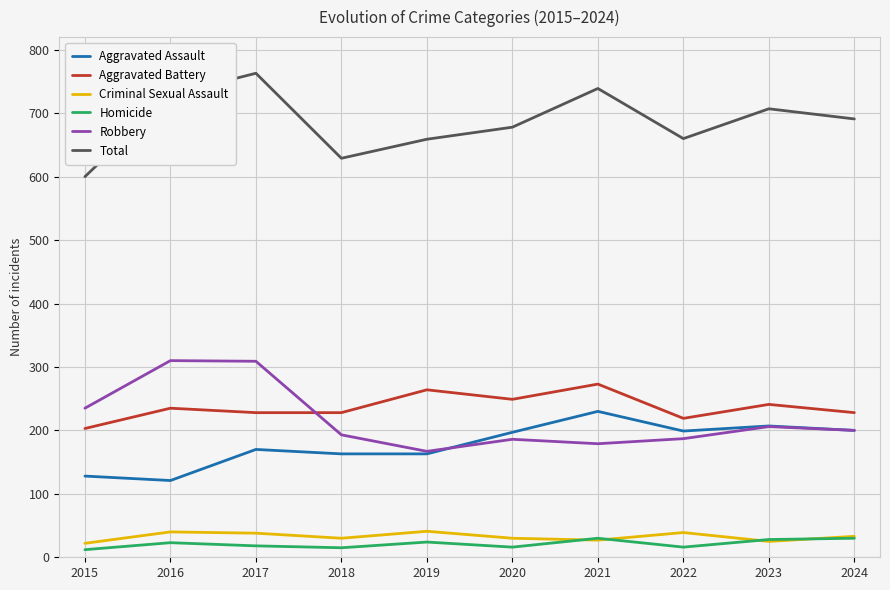

What is the lowest value of the Robbery series?

167